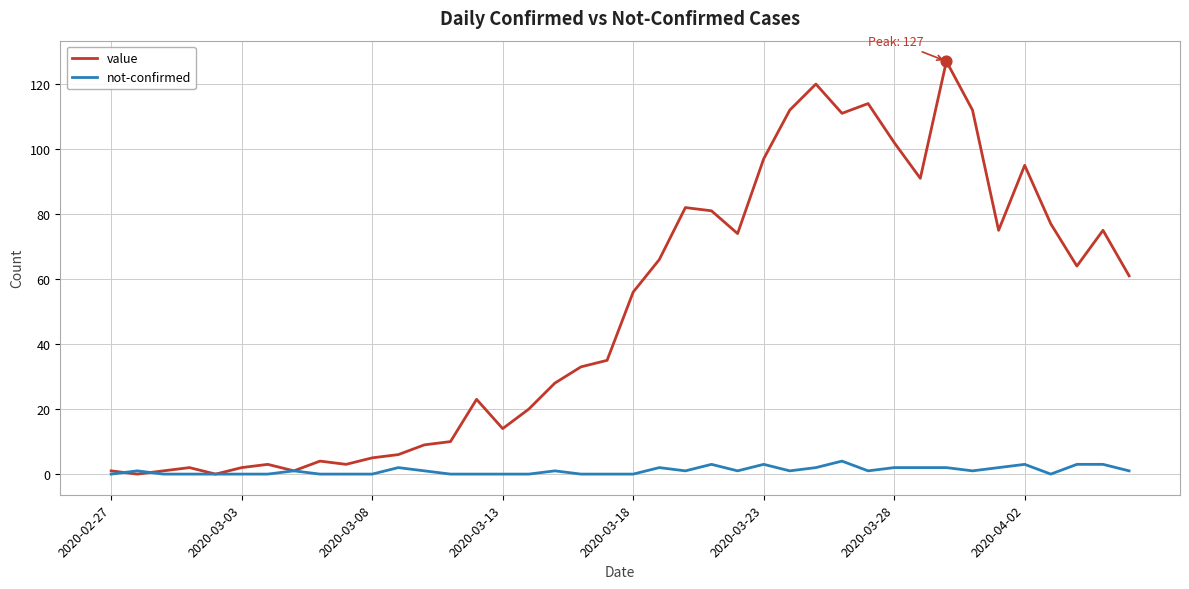

Which series has the largest total across all categories?

value